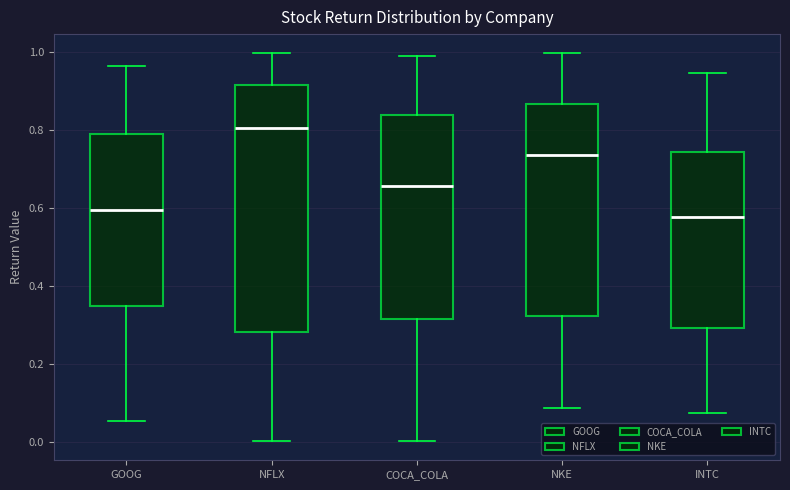

Reading left to right, transcribe this box plot: for each box, give where its median line is, the range the box spans, and where its two whiskers end, as read against the y-axis. The values are not printed on the chart, so give them approximately, as read against the axis.

GOOG: median 0.60, box 0.36 to 0.78, whiskers 0.06 to 0.96
NFLX: median 0.80, box 0.28 to 0.92, whiskers 0.00 to 1.00
COCA_COLA: median 0.66, box 0.32 to 0.84, whiskers 0.00 to 1.00
NKE: median 0.74, box 0.32 to 0.86, whiskers 0.08 to 1.00
INTC: median 0.58, box 0.30 to 0.74, whiskers 0.08 to 0.94